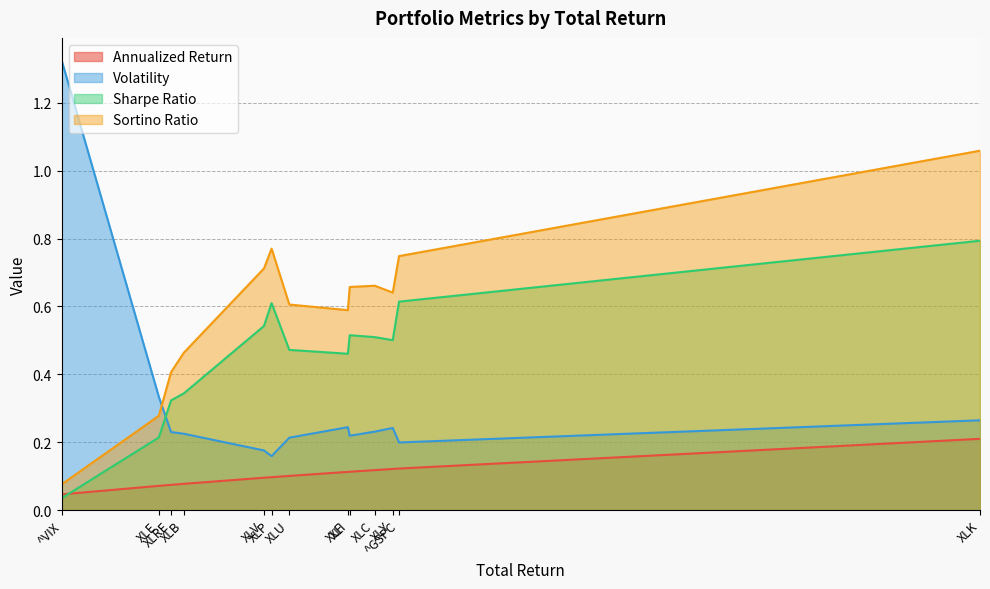

In Volatility, how many points are higher than both neighbors (excluding endpoints)?

2